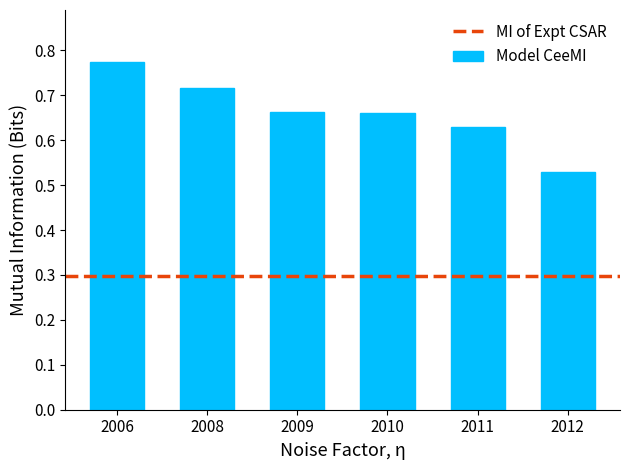

Where is the data nearest to the value 0?

2012